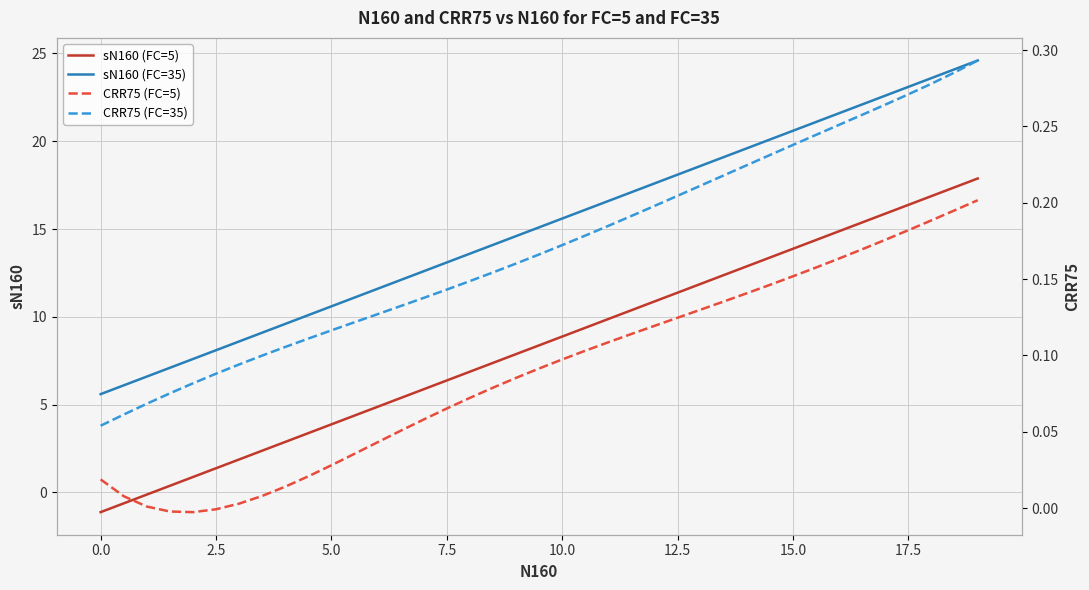

Reading right to left, list all the values displayed in this chart.

sN160 (FC=5): 17.9	17.4	16.9	16.4	15.9	15.4	14.9	14.4	13.9	13.4	12.9	12.4	11.9	11.4	10.9	10.4	9.9	9.4	8.9	8.4	7.9	7.4	6.9	6.4	5.9	5.4	4.9	4.4	3.9	3.4	2.9	2.4	1.9	1.4	0.9	0.4	-0.1	-0.6	-1.1
sN160 (FC=35): 24.6	24.1	23.6	23.1	22.6	22.1	21.6	21.1	20.6	20.1	19.6	19.1	18.6	18.1	17.6	17.1	16.6	16.1	15.6	15.1	14.6	14.1	13.6	13.1	12.6	12.1	11.6	11.1	10.6	10.1	9.6	9.1	8.6	8.1	7.6	7.1	6.6	6.1	5.6
CRR75 (FC=5): 0.2	0.2	0.2	0.2	0.2	0.2	0.2	0.2	0.2	0.1	0.1	0.1	0.1	0.1	0.1	0.1	0.1	0.1	0.1	0.1	0.1	0.1	0.1	0.1	0.1	0.1	0.0	0.0	0.0	0.0	0.0	0.0	0.0	-0.0	-0.0	-0.0	0.0	0.0	0.0
CRR75 (FC=35): 0.3	0.3	0.3	0.3	0.3	0.3	0.3	0.2	0.2	0.2	0.2	0.2	0.2	0.2	0.2	0.2	0.2	0.2	0.2	0.2	0.2	0.2	0.1	0.1	0.1	0.1	0.1	0.1	0.1	0.1	0.1	0.1	0.1	0.1	0.1	0.1	0.1	0.1	0.1